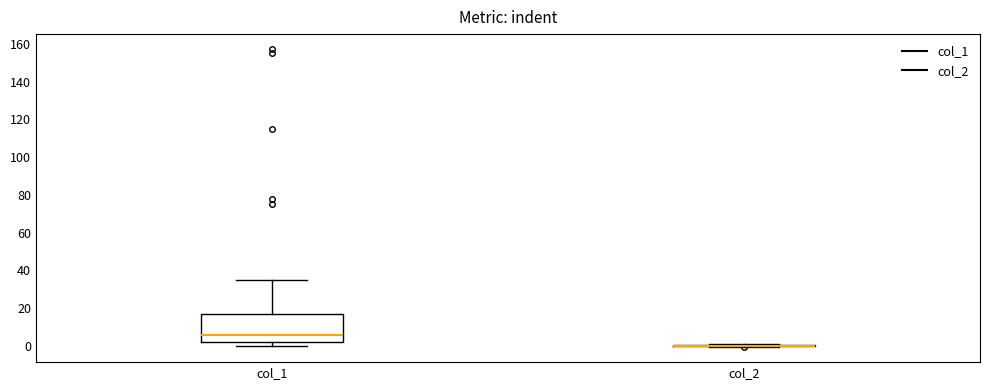

Reading left to right, transcribe this box plot: for each box, give where its median line is, the range the box spans, and where its two whiskers end, as read against the y-axis. The values are not printed on the chart, so give them approximately, as read against the axis.

col_1: median 6, box 2 to 16, whiskers 0 to 34
col_2: box collapsed to a line at 0, whiskers 0 to 0